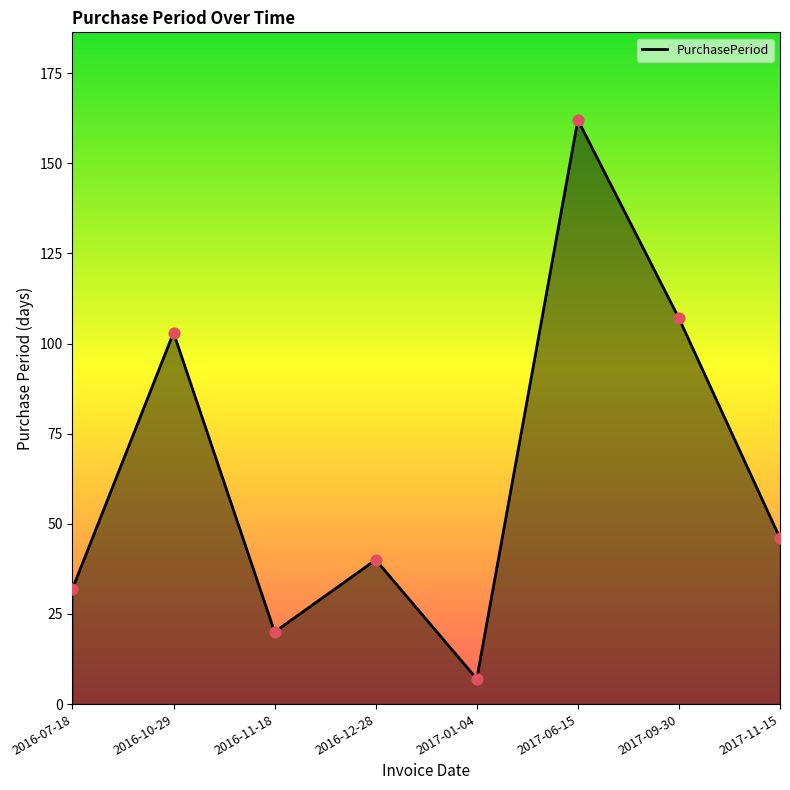

Which has a higher value, 2017-06-15 or 2017-11-15?

2017-06-15